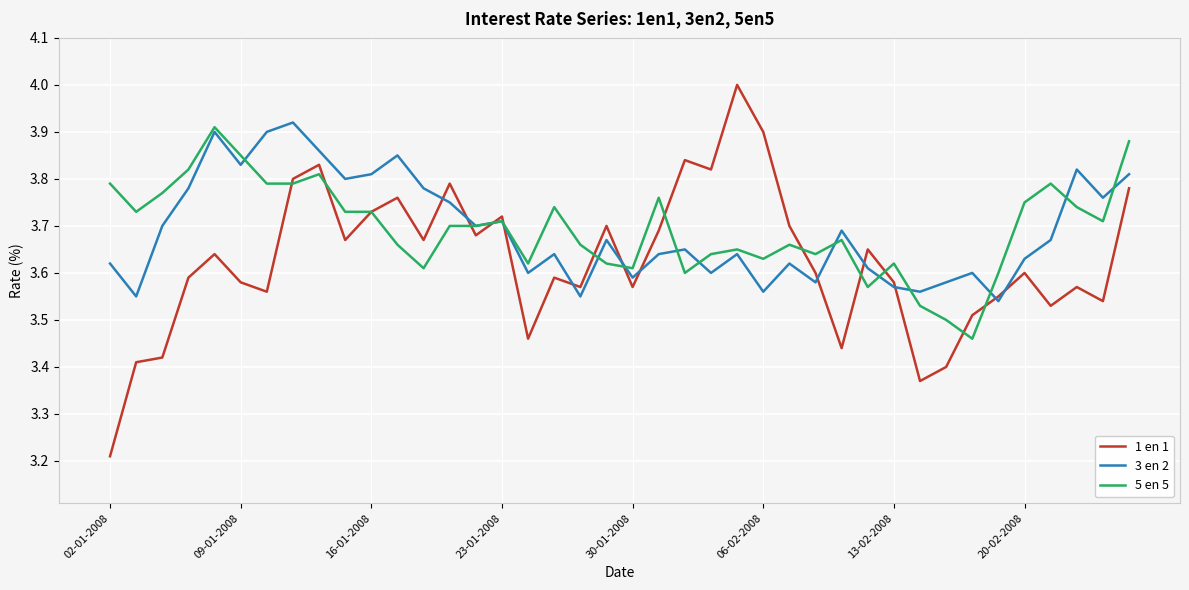

Count the number of categories in the chart.

40